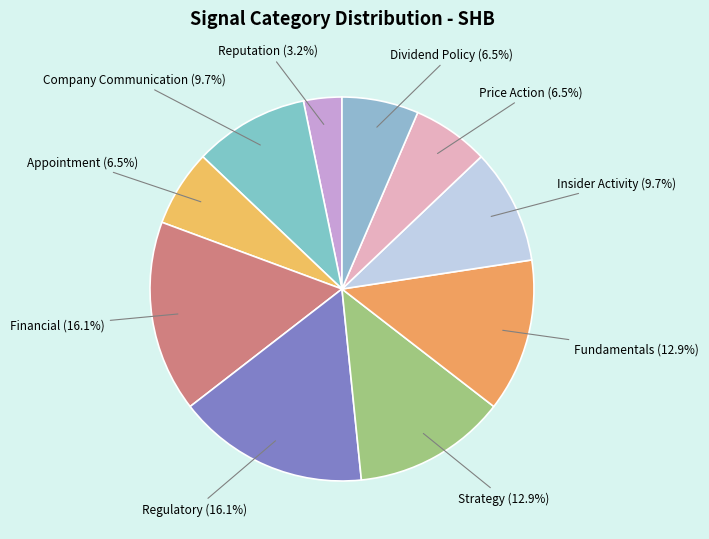

To the nearest percent, what percentage of the pie is Reputation?

3%